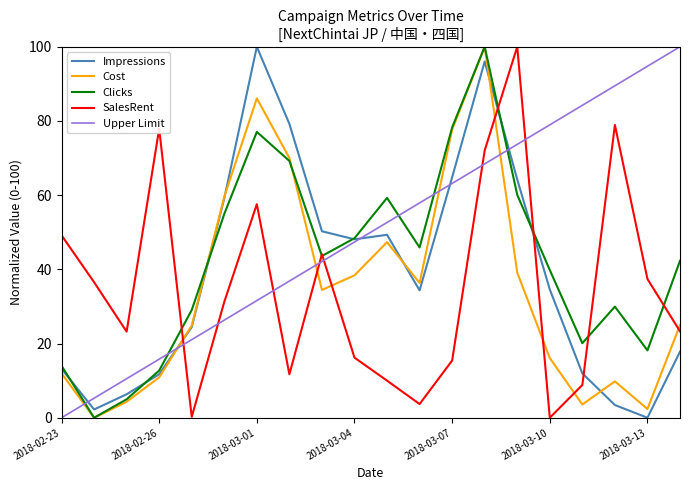

How many values in the Impressions series exceed 34?

11